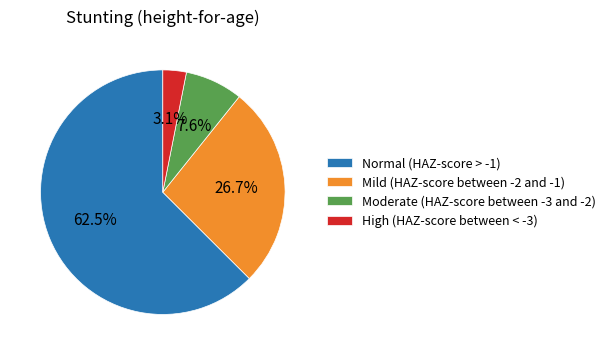

Rank the categories by value from lowest to highest.

High (HAZ-score between < -3), Moderate (HAZ-score between -3 and -2), Mild (HAZ-score between -2 and -1), Normal (HAZ-score > -1)